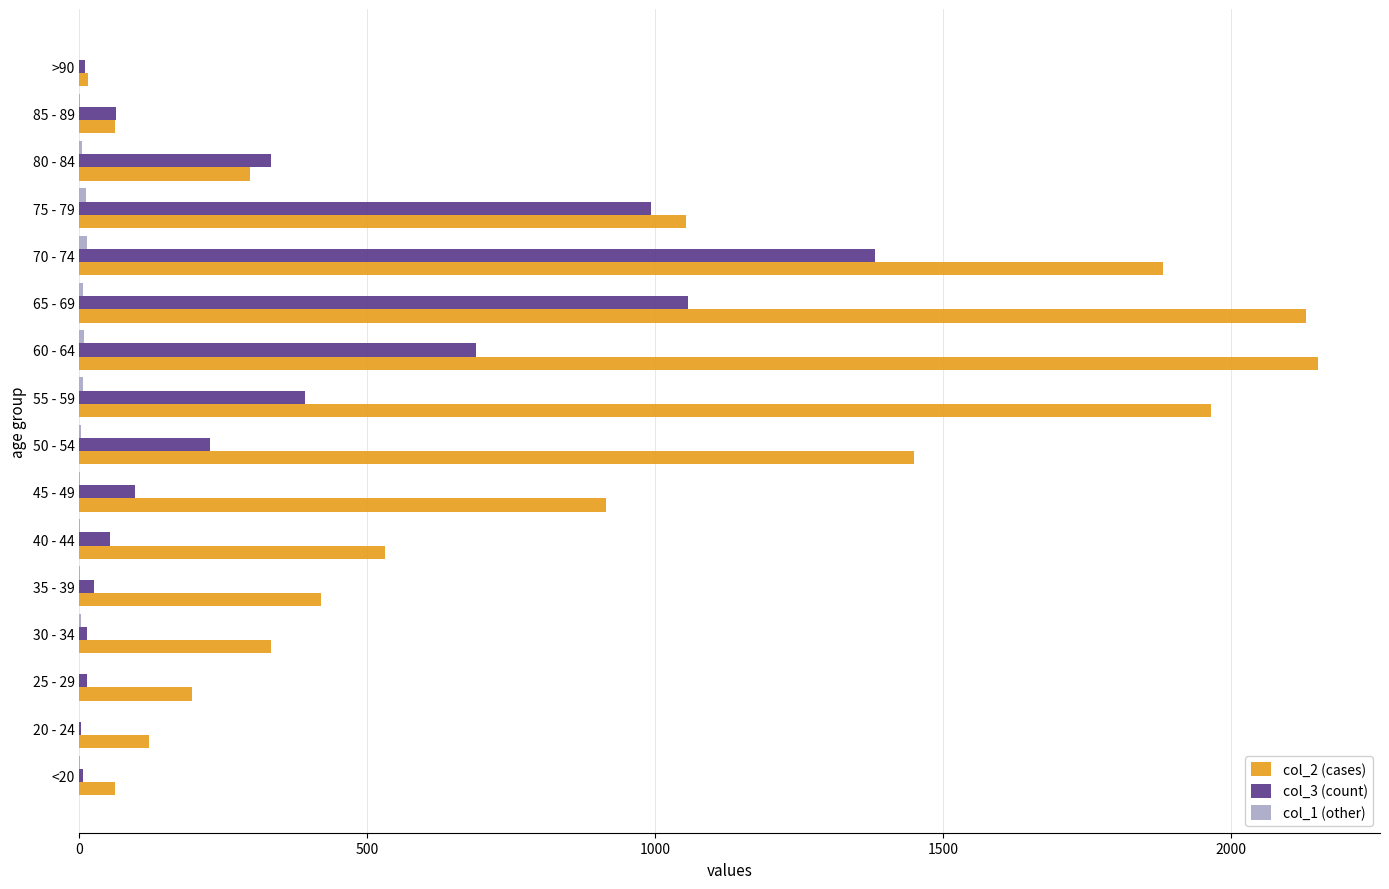

True or false: col_2 (cases) has a value of 1053 at 75 - 79.

True